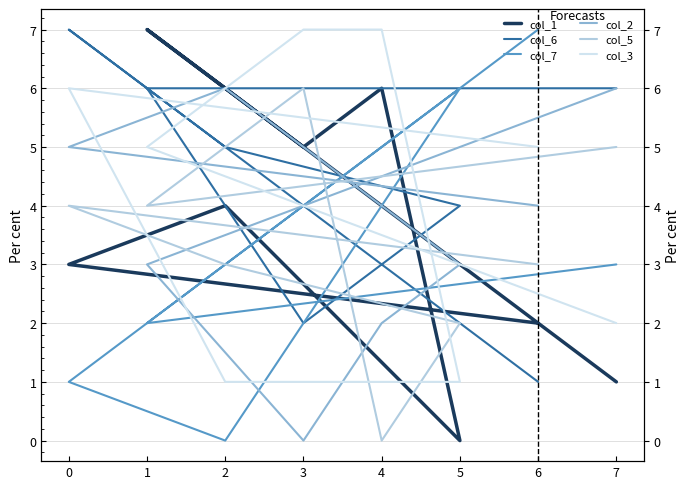

Where does the col_7 series first go above 4?

4